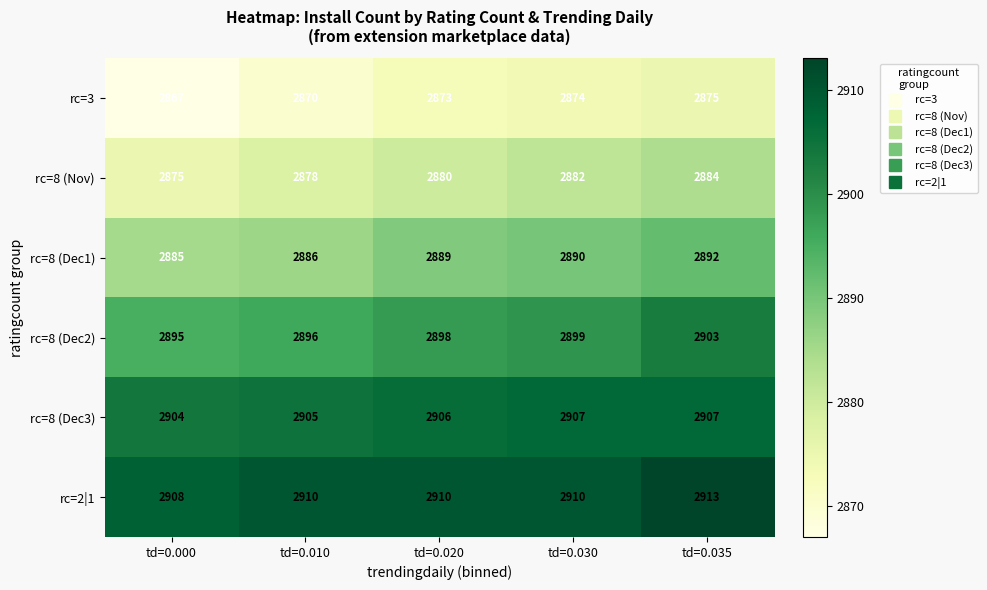

At which category does the chart reach its peak across all series?

td=0.035